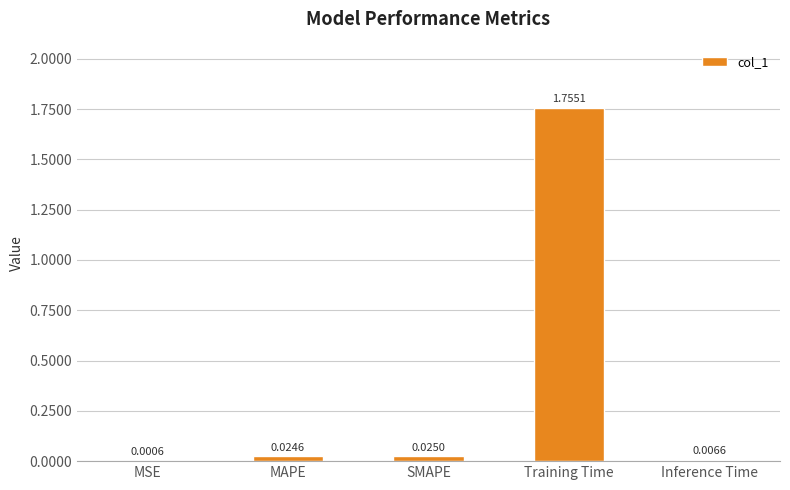

Which category has the highest value across all series?

Training Time